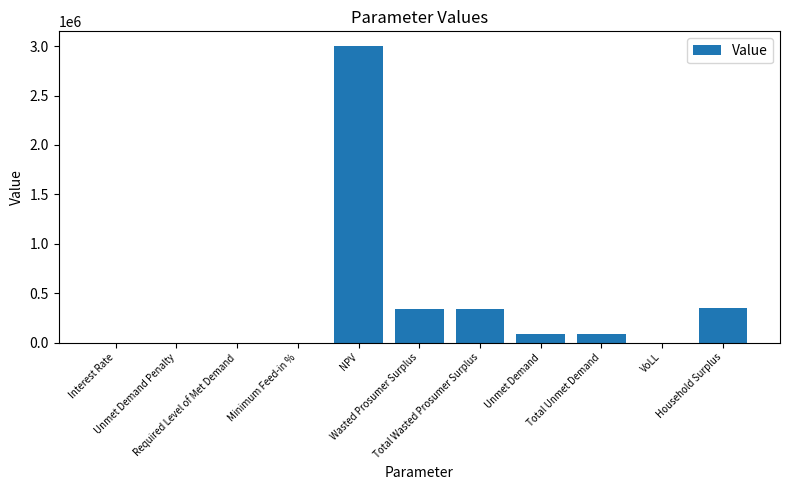

Are the bars horizontal?

No